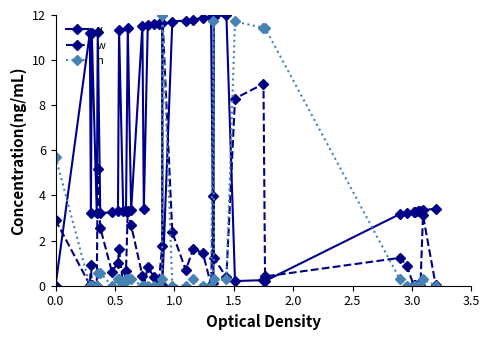

At how many categories does at least one series exceed 2?

40